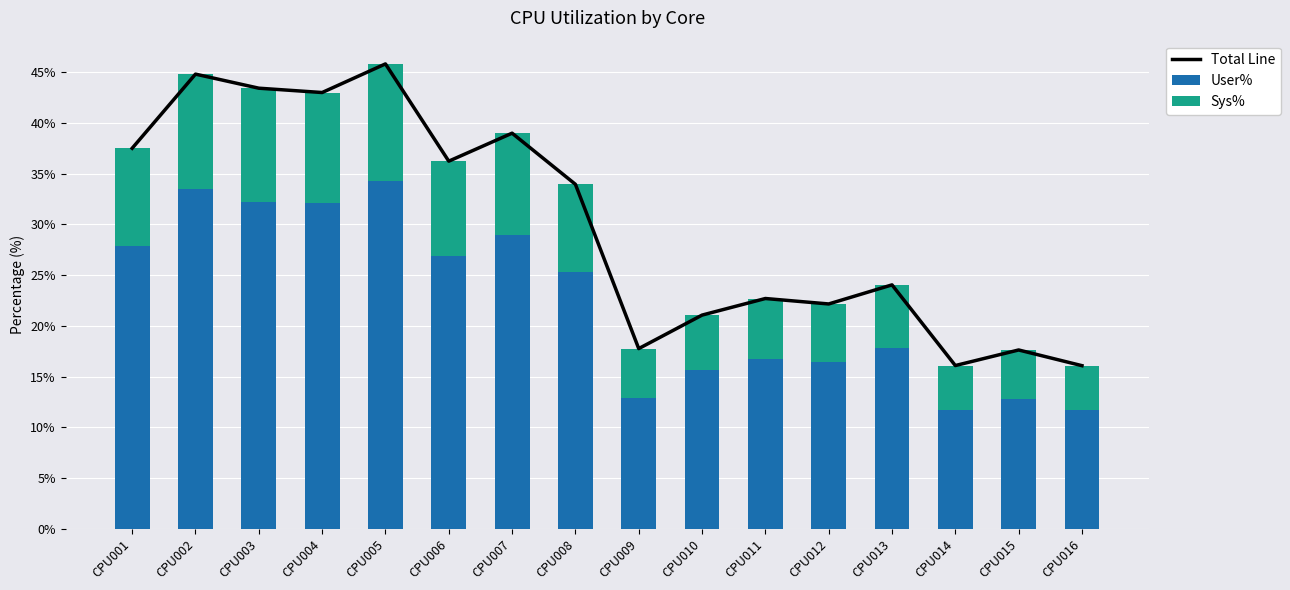

Is it true that Total Line equals 16.1 at CPU016?

True